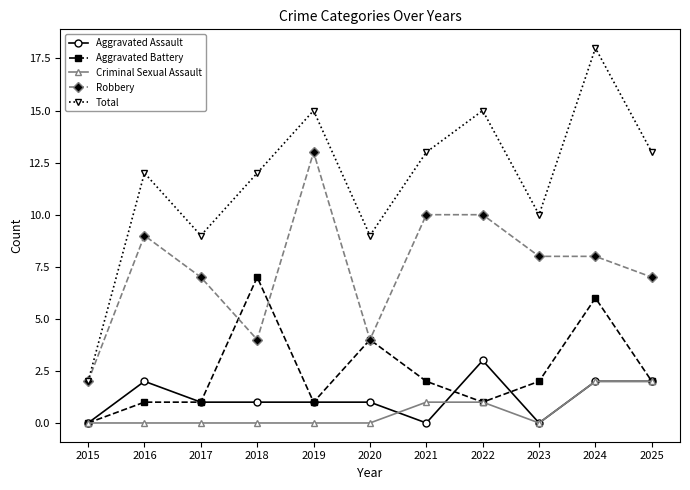

What is the average value of the Aggravated Battery series?

2